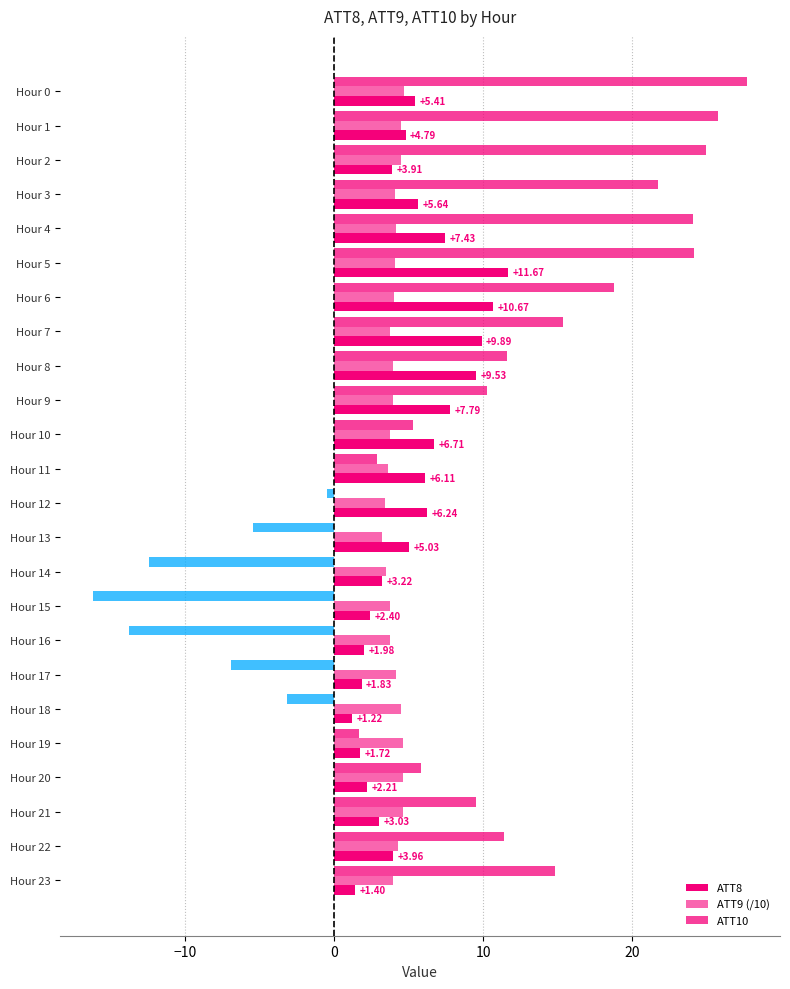

What is the label of the 12th bar from the right?

12